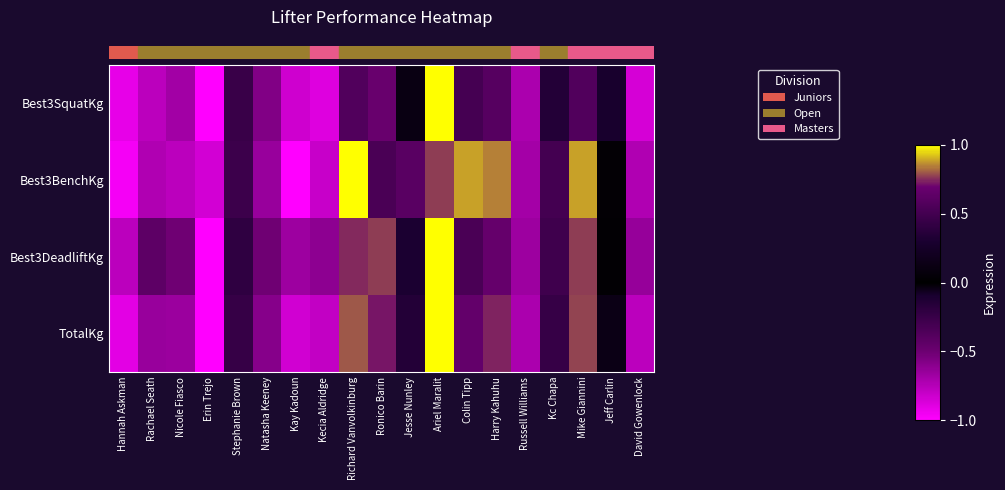

Which label corresponds to the smallest value in the chart?

Erin Trejo